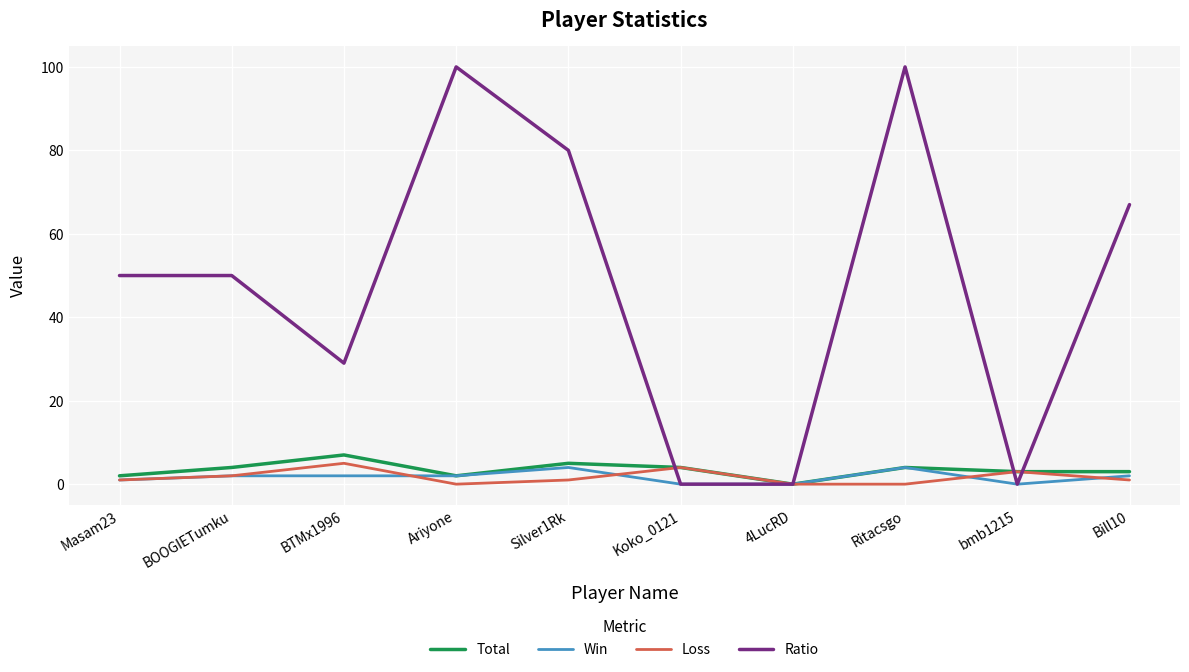

Which series has the largest total across all categories?

Ratio